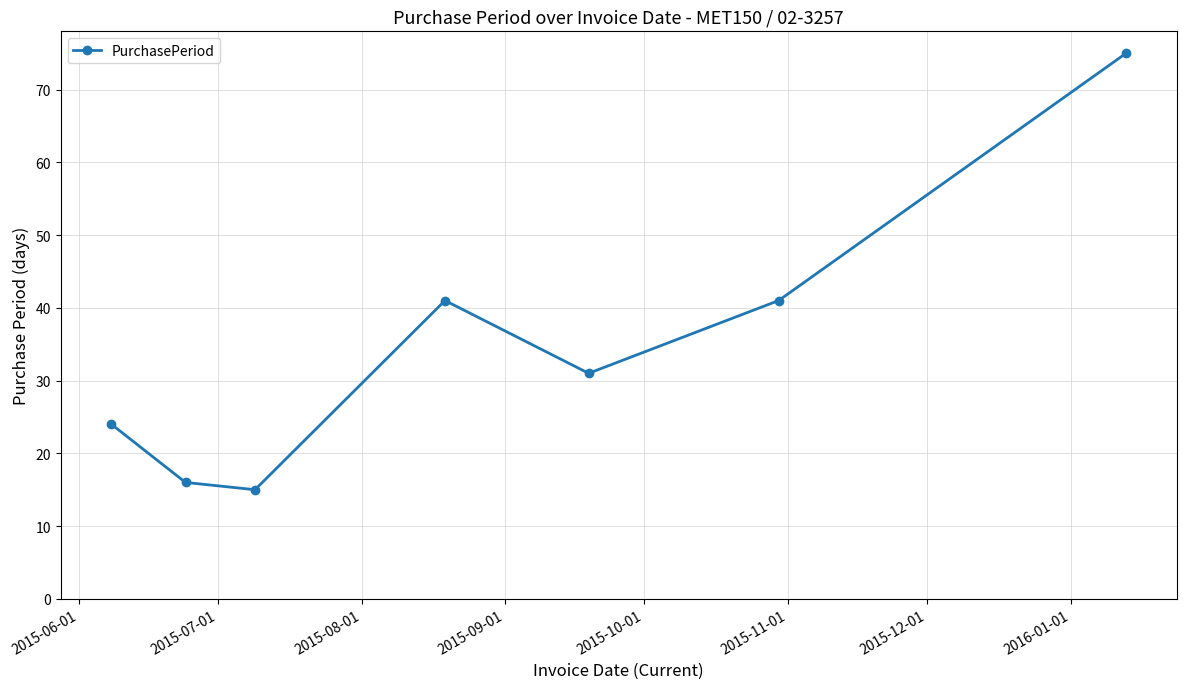

What is the difference between the maximum and minimum values?

60